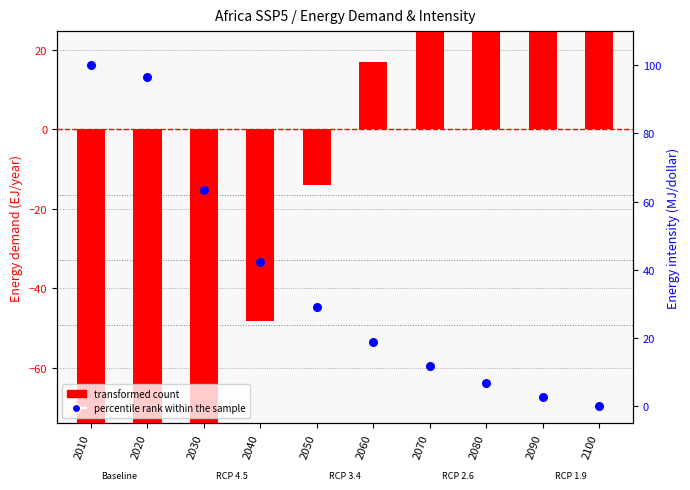

Which series has the largest total across all categories?

percentile rank within the sample